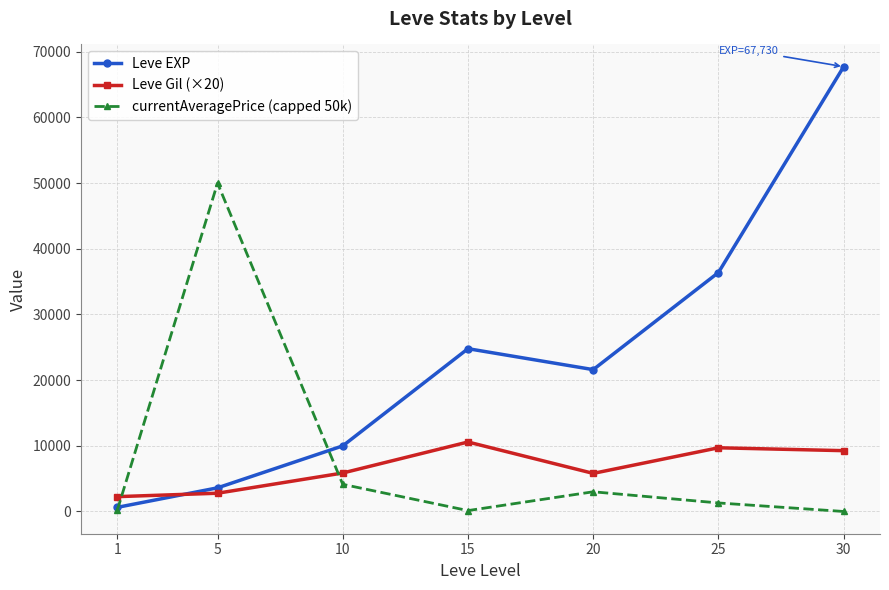

Does the chart display data point markers on the line(s)?

Yes